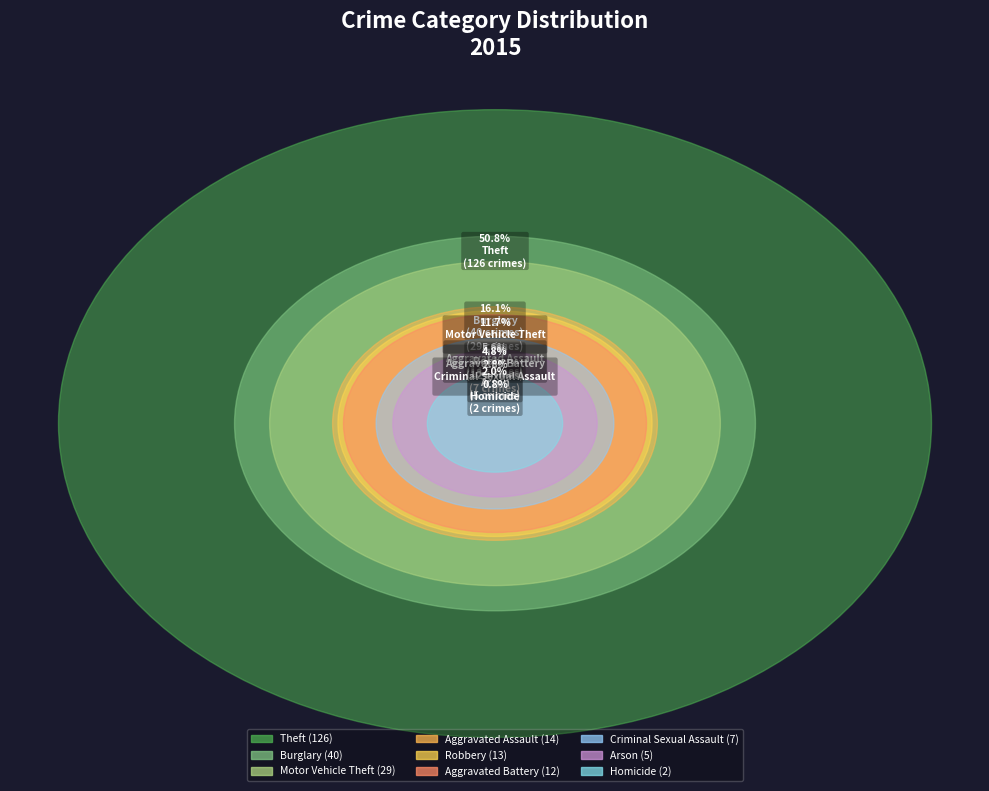

To the nearest percent, what is the difference between the largest and smallest slice percentages?

50%